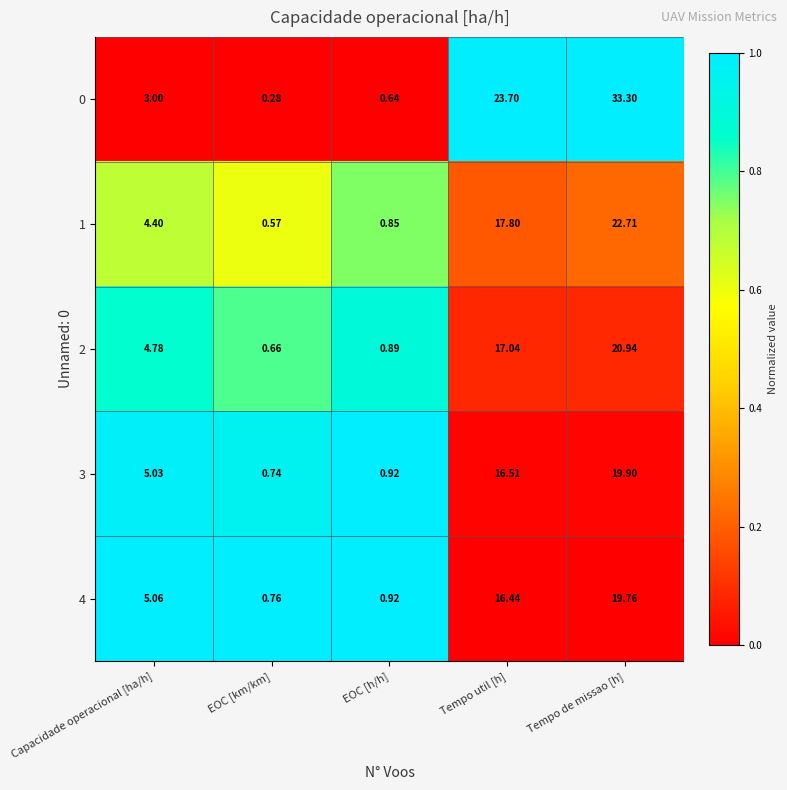

Is the value of 4 at EOC [h/h] greater than the value of 1 at Capacidade operacional [ha/h]?

No